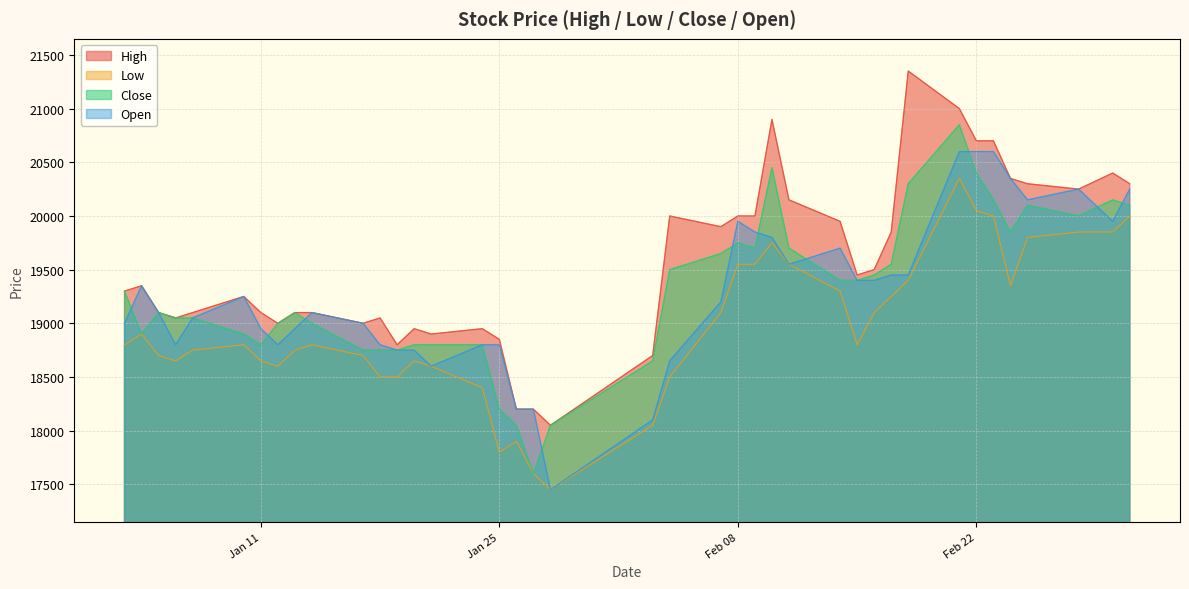

At which category is the sum across all series the highest?

2022-02-21